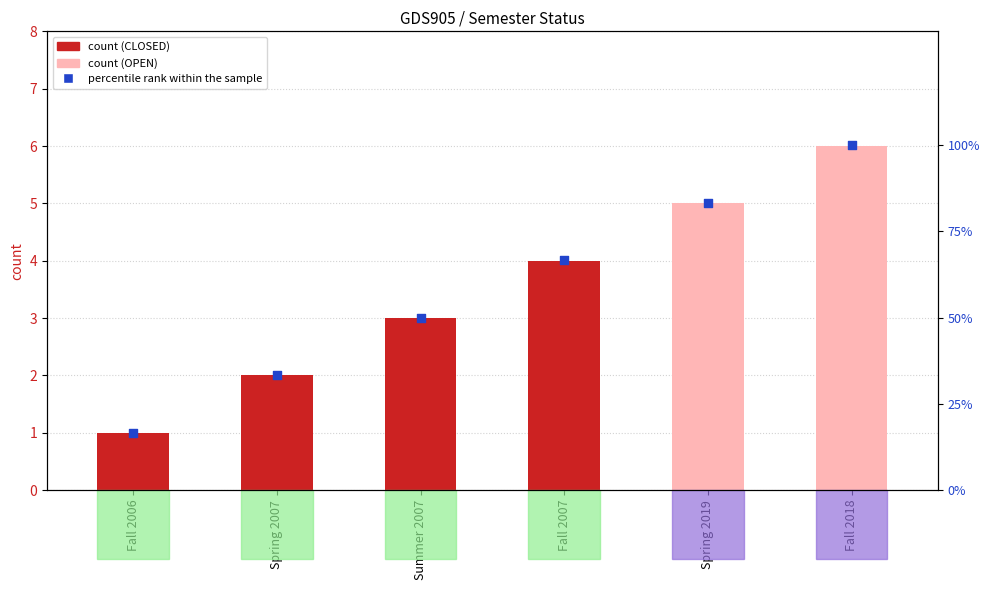

Which has a higher value, Fall 2007 or Spring 2019?

Spring 2019